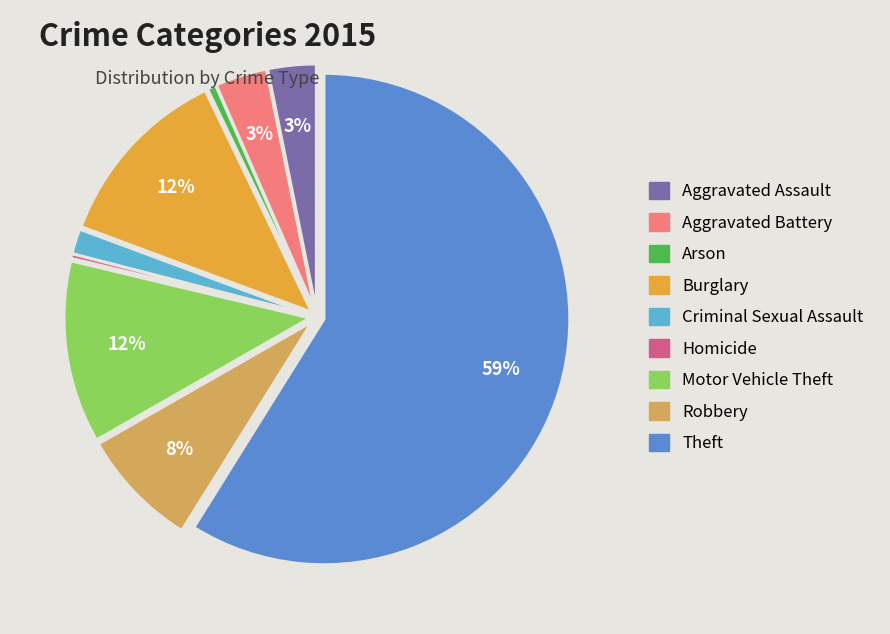

What is the smallest slice in the pie chart?

Homicide